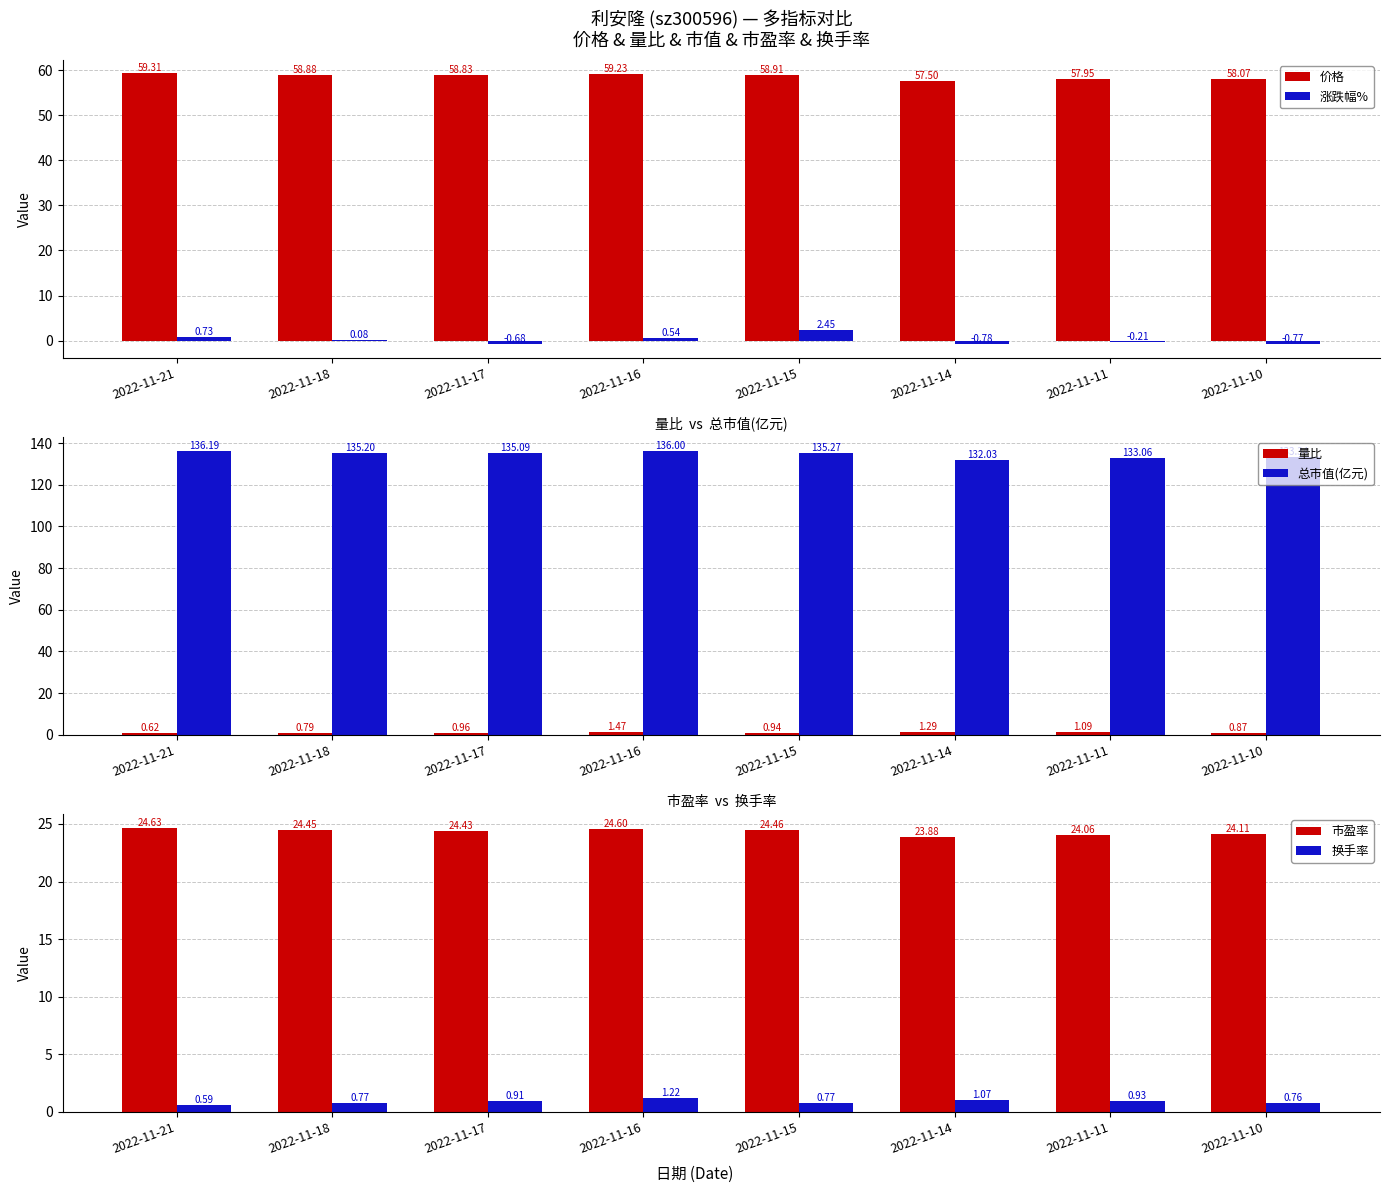

What is the minimum value for 市盈率?

23.9